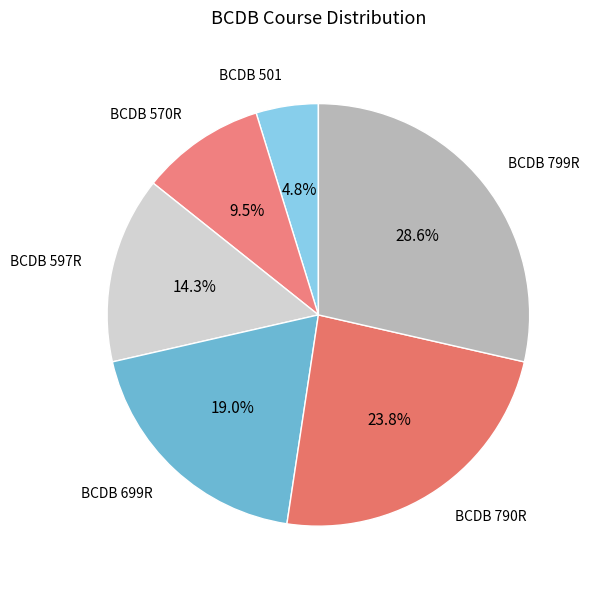

Is it true that BCDB 790R is 35% of the pie?

False